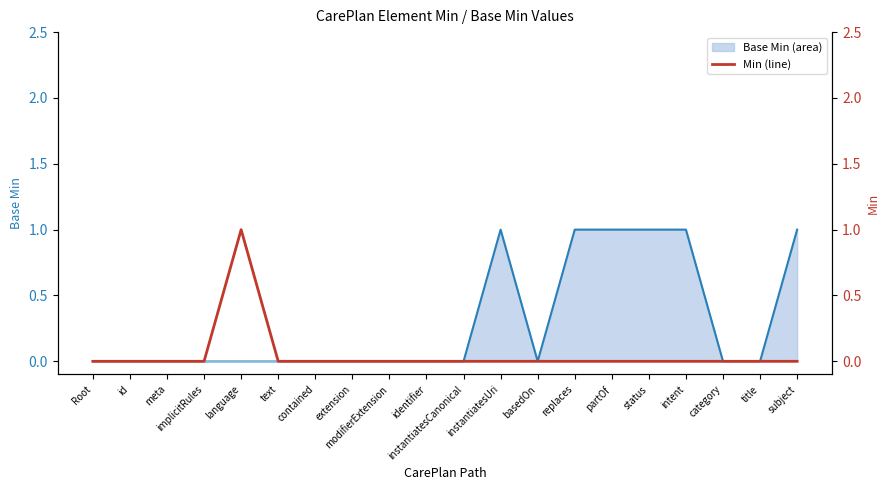

Reading left to right, transcribe all the data shown in this chart.

0	0	0	0	1	0	0	0	0	0	0	0	0	0	0	0	0	0	0	0